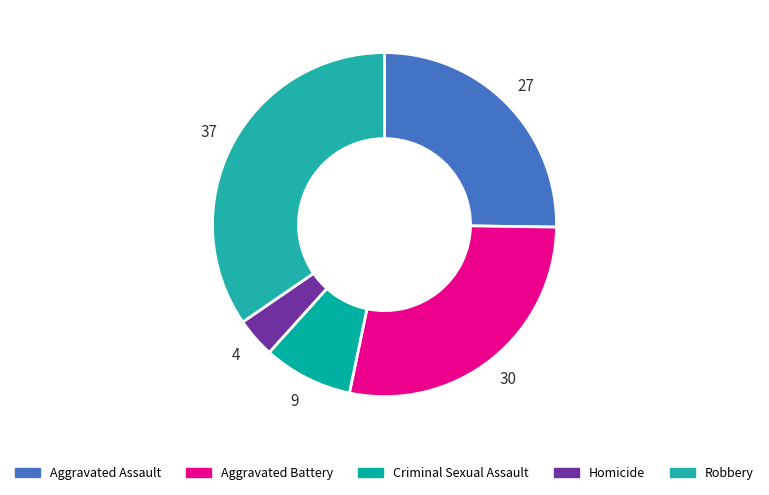

What is the smallest slice in the pie chart?

Homicide